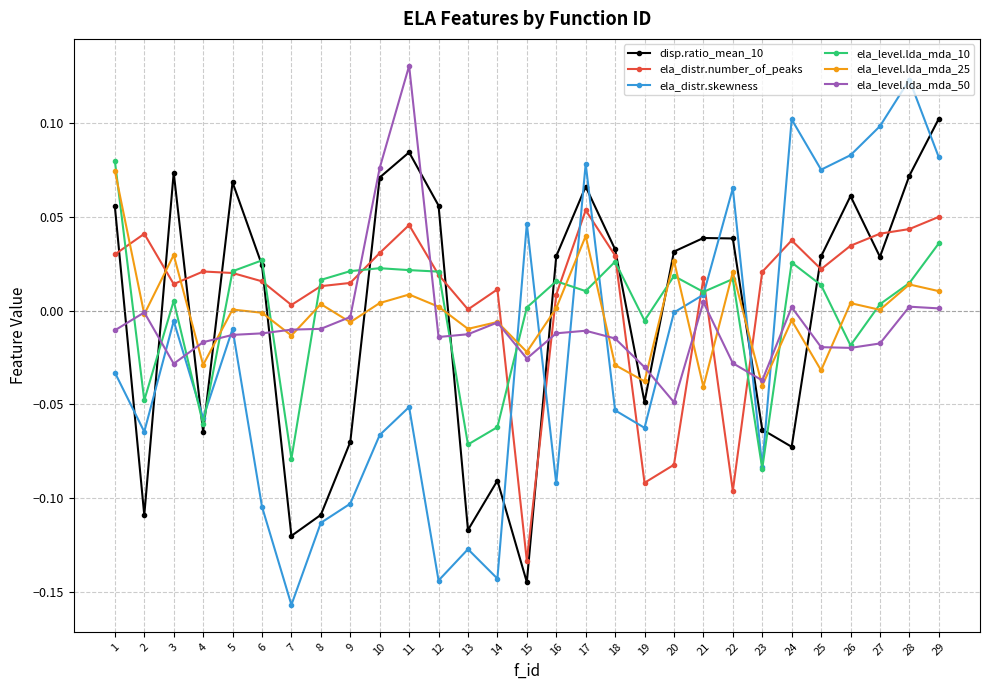

Which category has the lowest value in the ela_distr.skewness series?

7